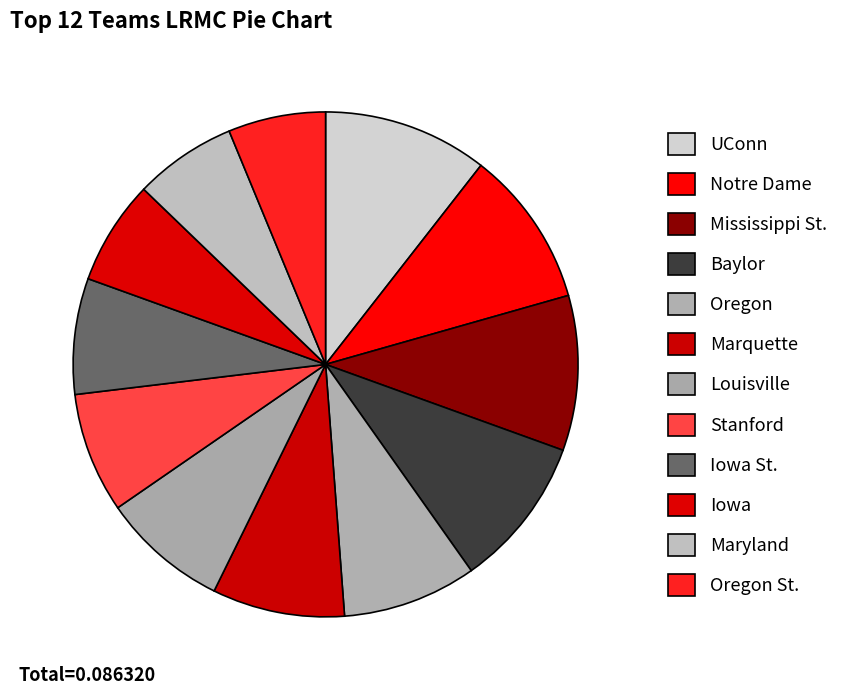

Count the number of slices in the pie.

12